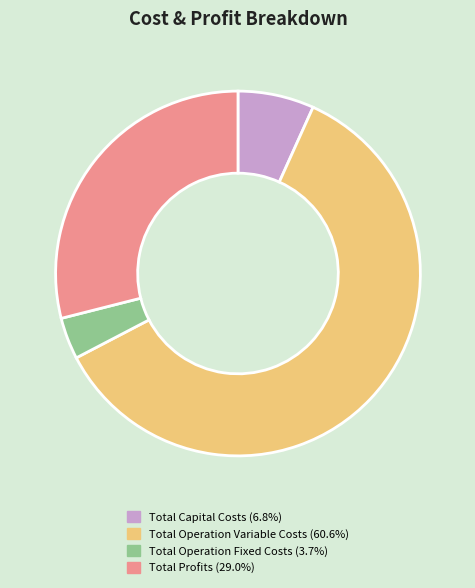

Count the number of slices in the pie.

4